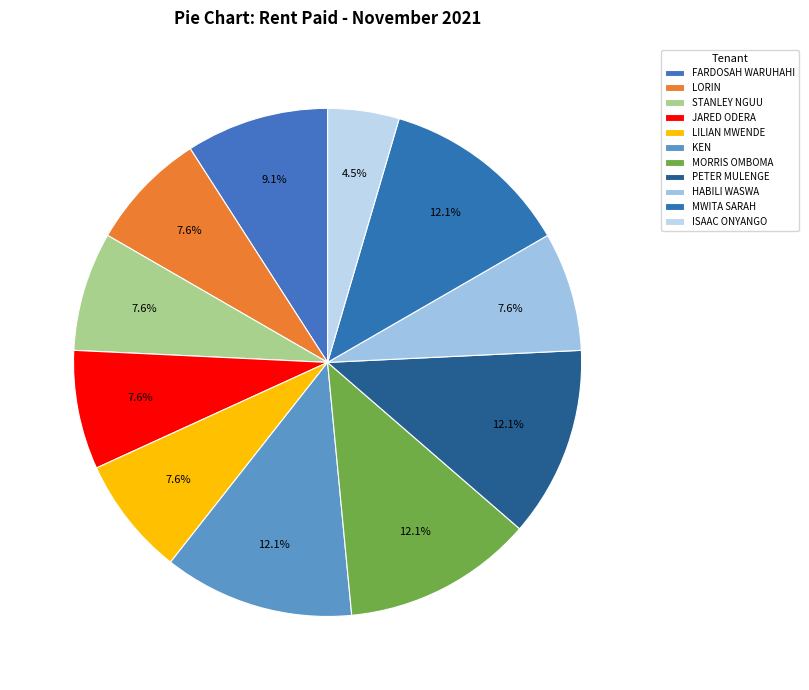

To the nearest percent, what is the difference between the largest and smallest slice percentages?

8%